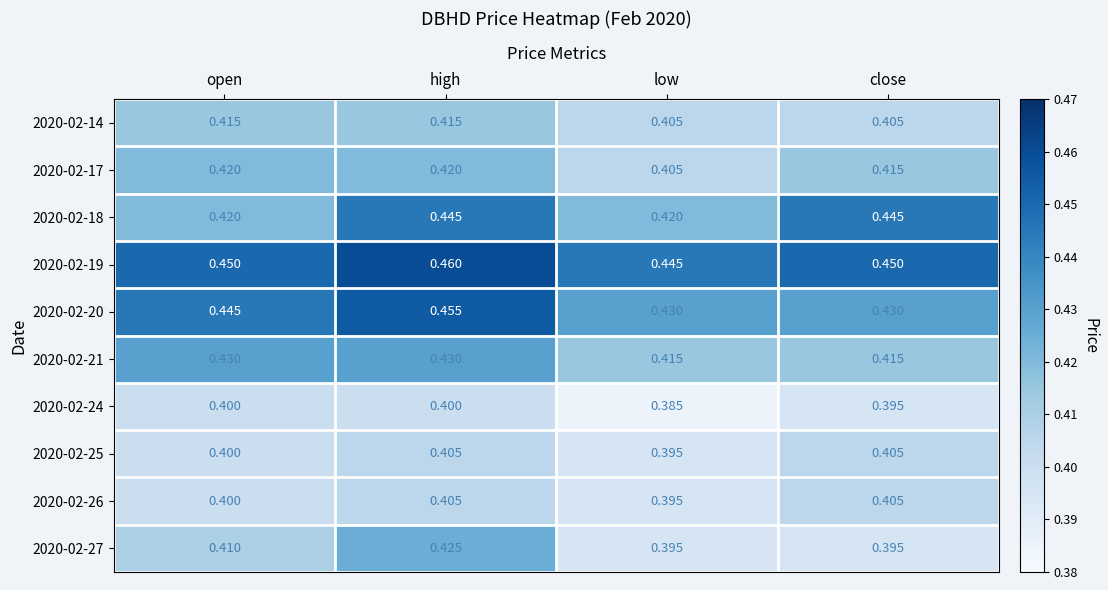

At which label does 2020-02-25 reach its minimum?

low